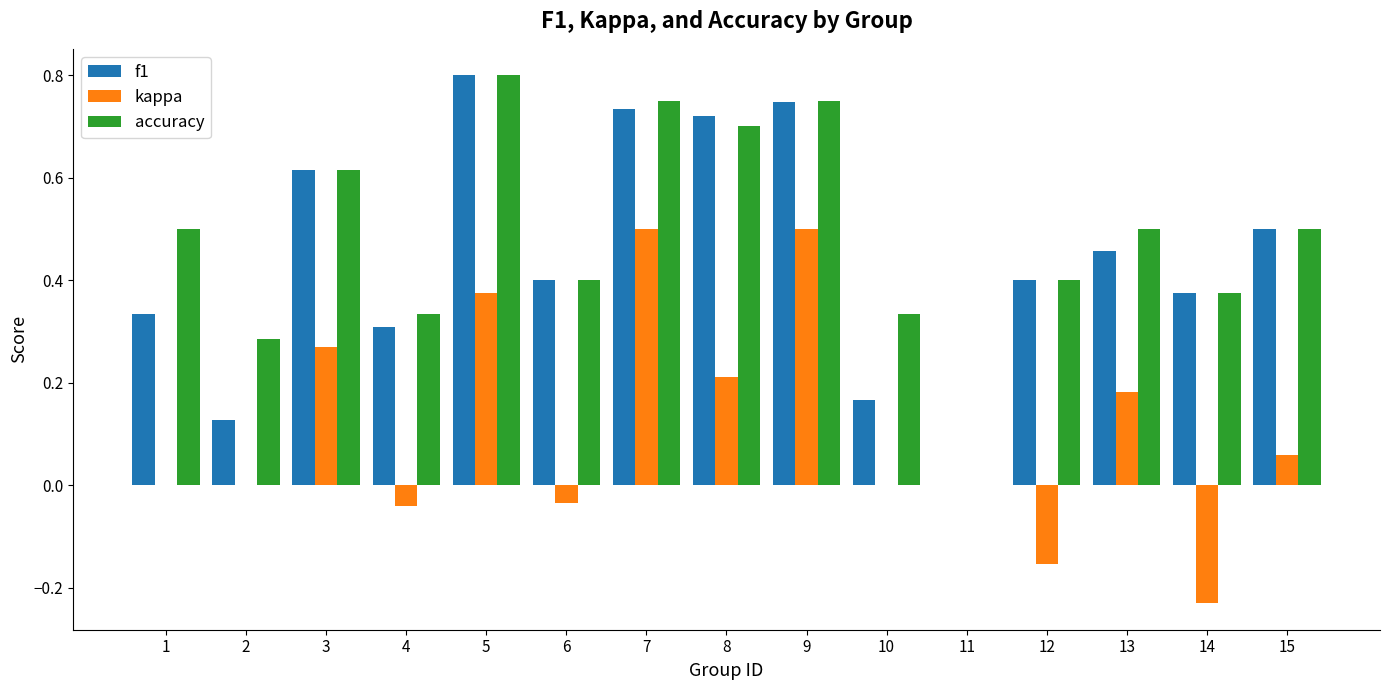

At which label does f1 reach its peak?

5